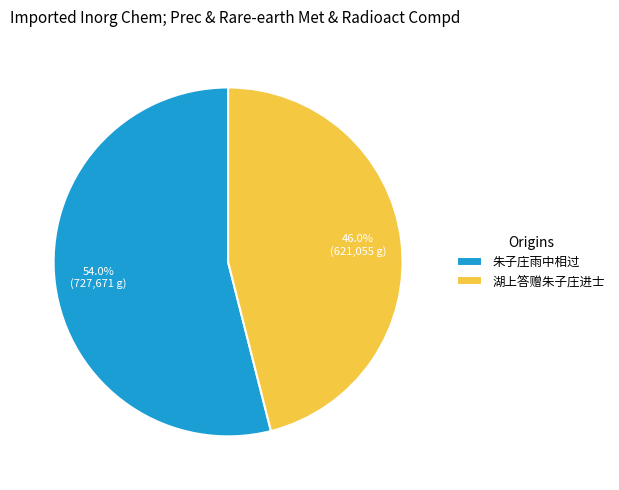

Do 湖上答赠朱子庄进士 and 朱子庄雨中相过 together represent more than half of the pie?

Yes